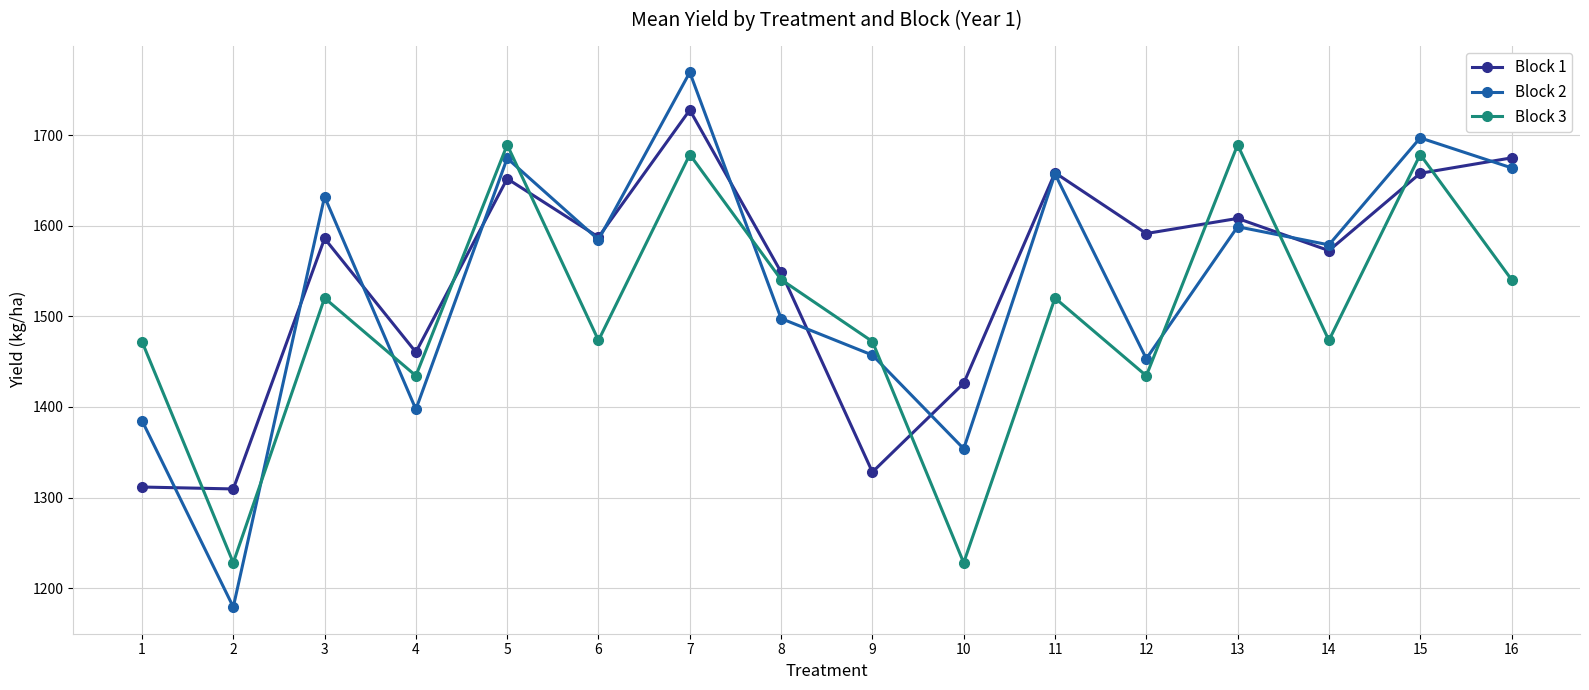

True or false: Block 2 has more than 0 interior local peaks.

True